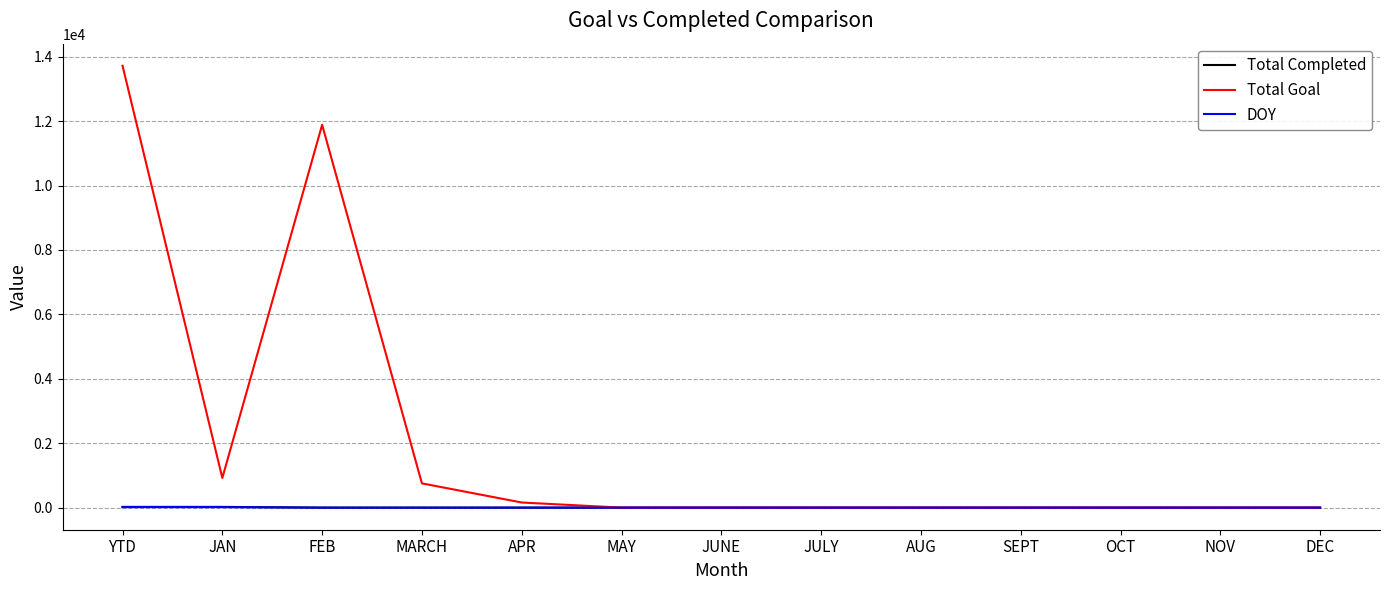

At which category is the sum across all series the highest?

YTD